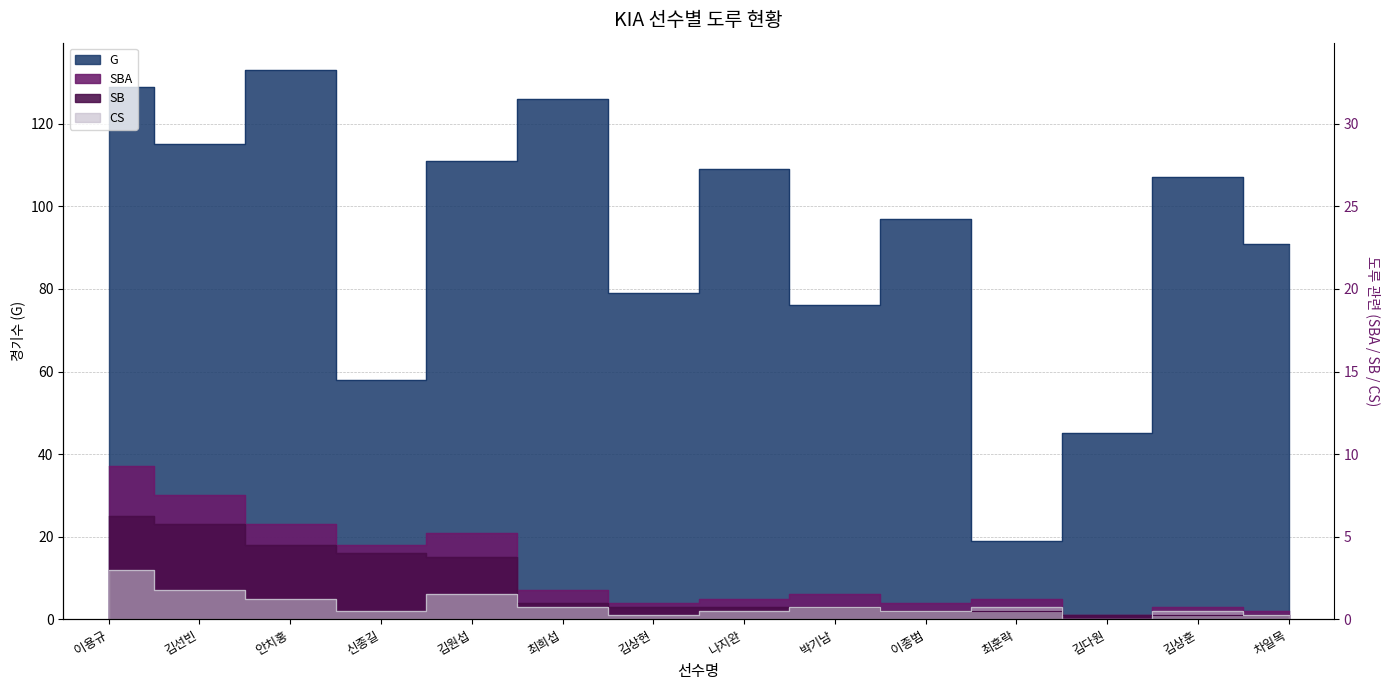

Where is CS nearest to the value 6?

김원섭